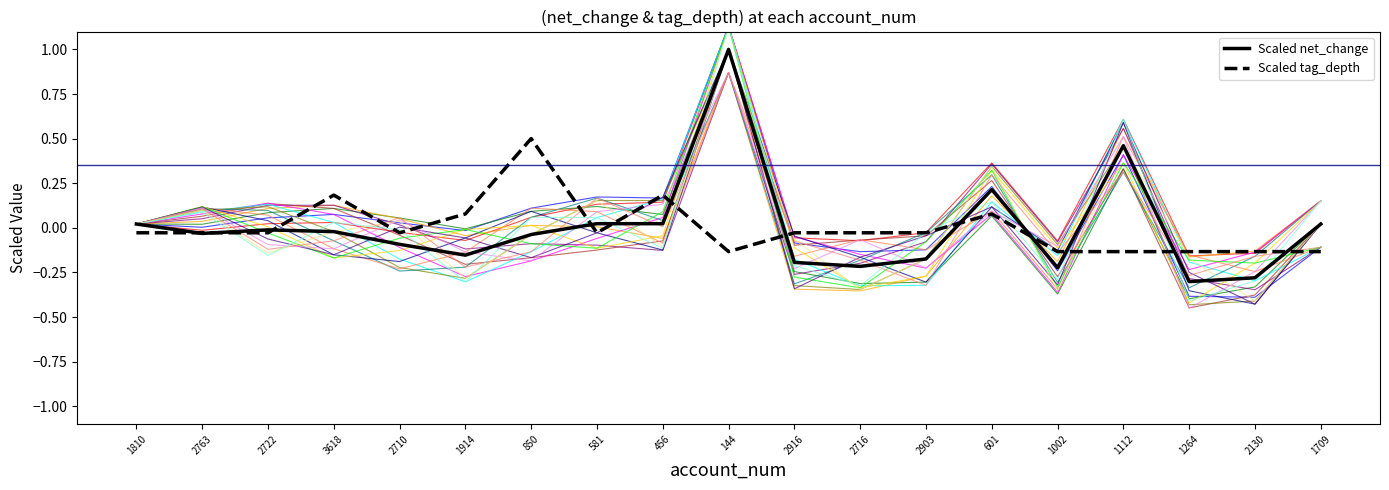

What is the sum of the Scaled tag_depth values at 3618 and 2130?

0.1